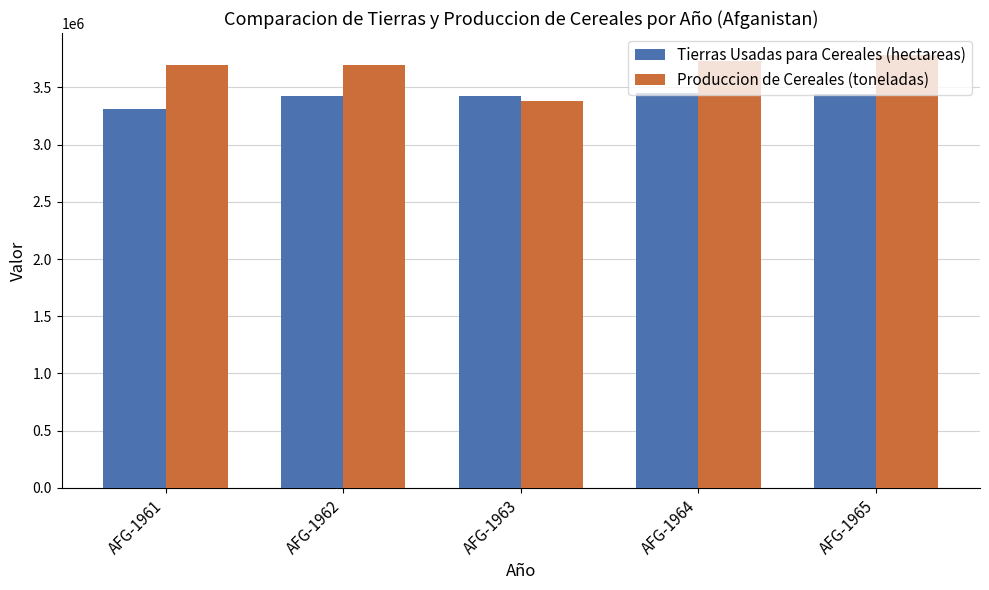

What is the difference between the highest and lowest values at AFG-1962?

270500